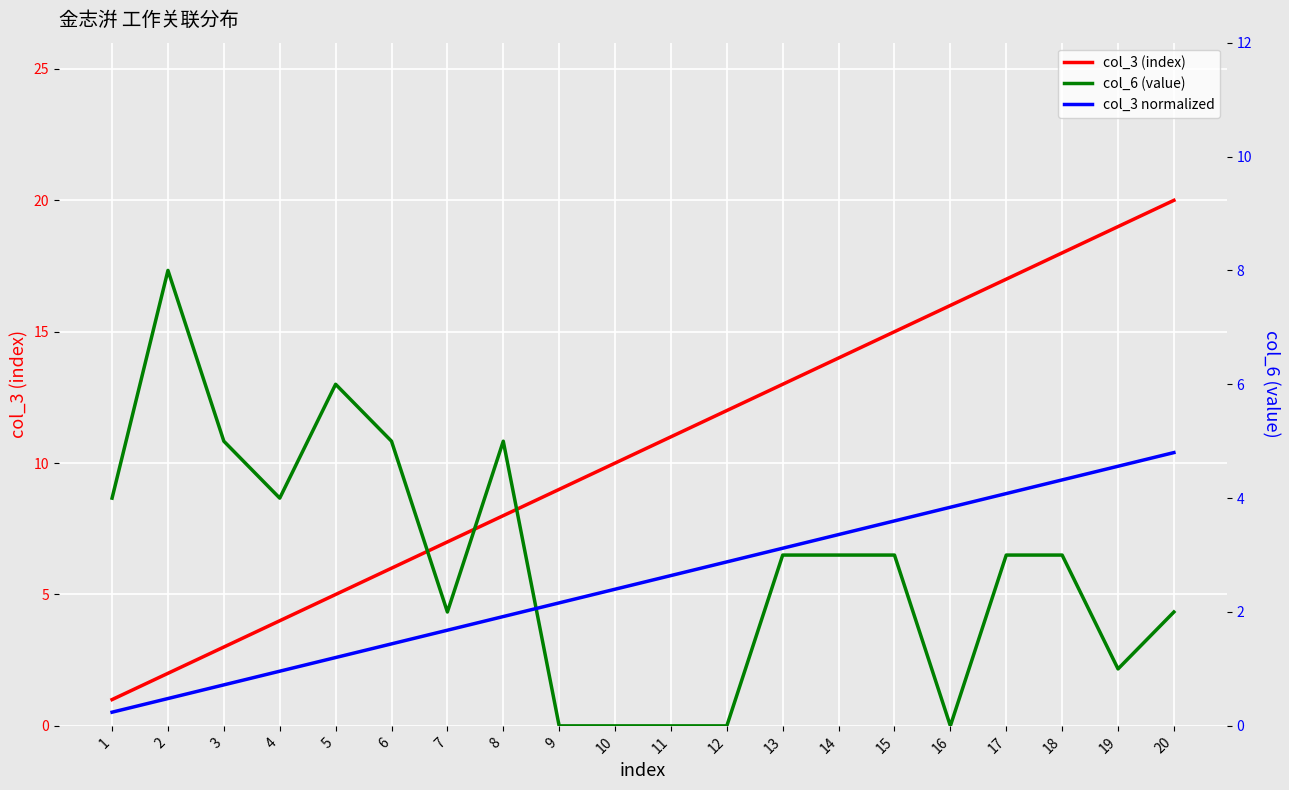

What is the value of the col_3 normalized point at the 16th from the left?

3.8